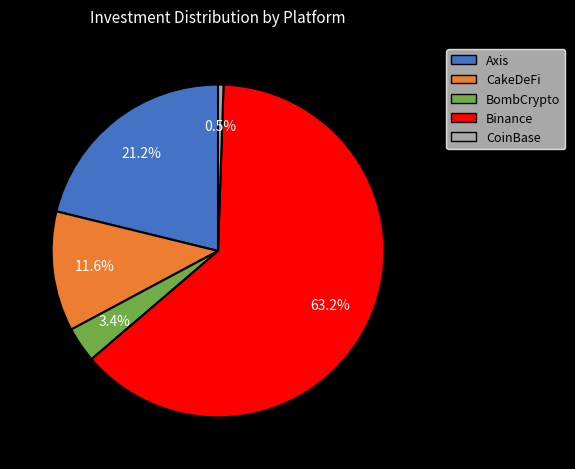

Which slice is the smallest?

CoinBase